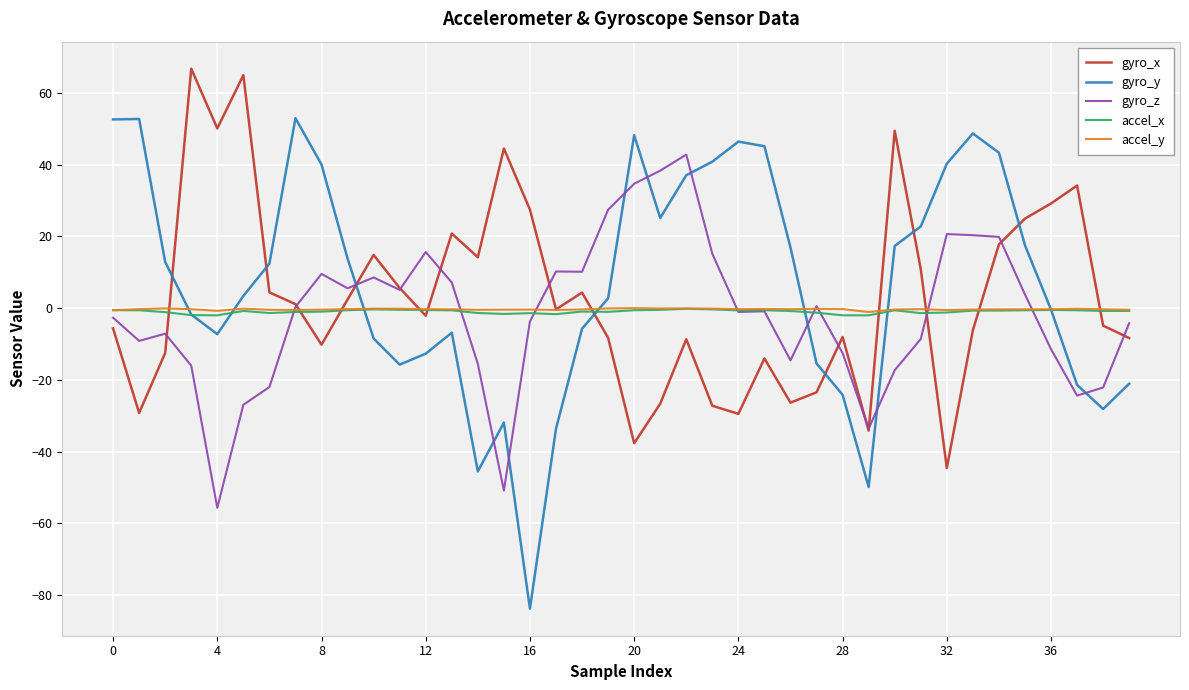

What is the greatest value displayed?

66.8